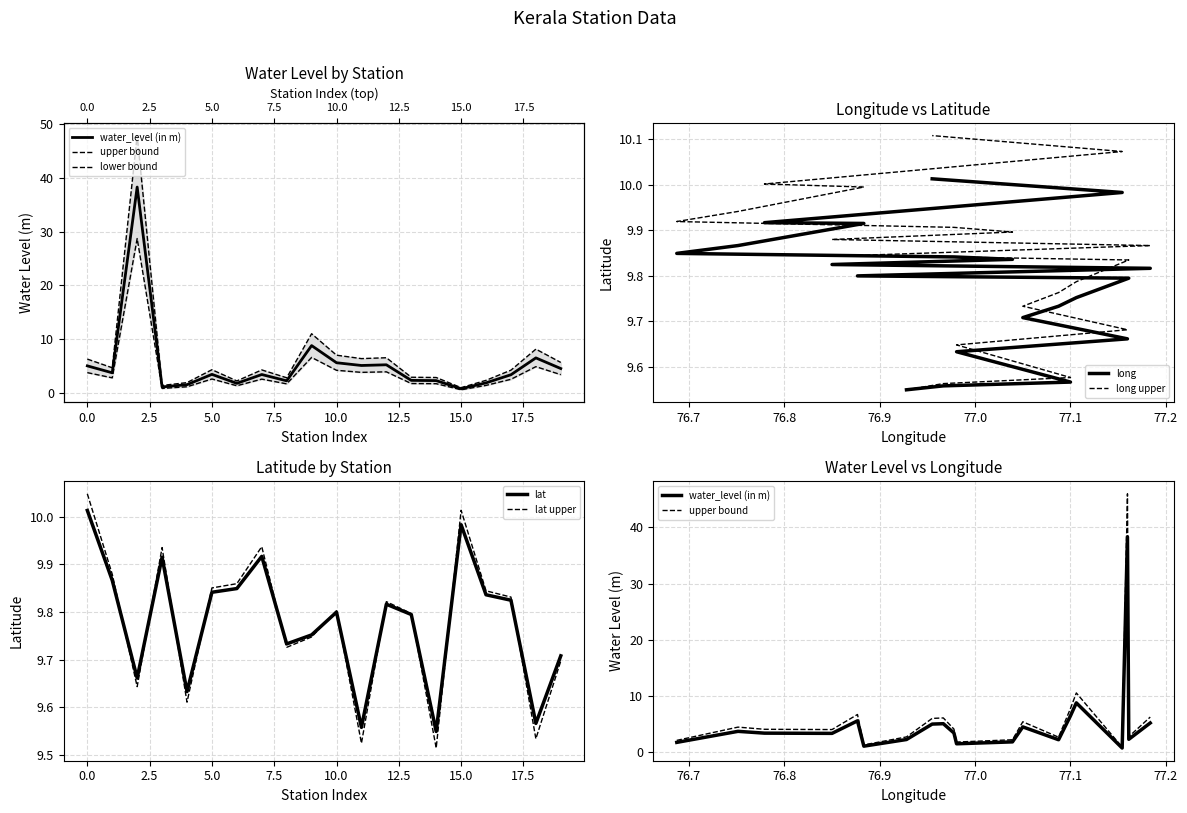

Does the chart display data point markers on the line(s)?

No